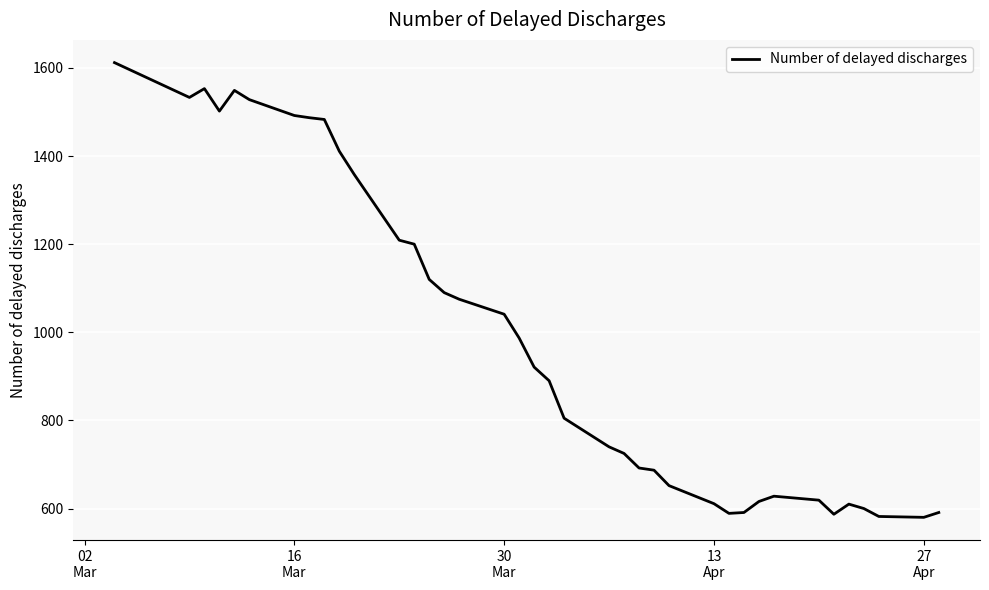

What is the greatest value displayed?

1612